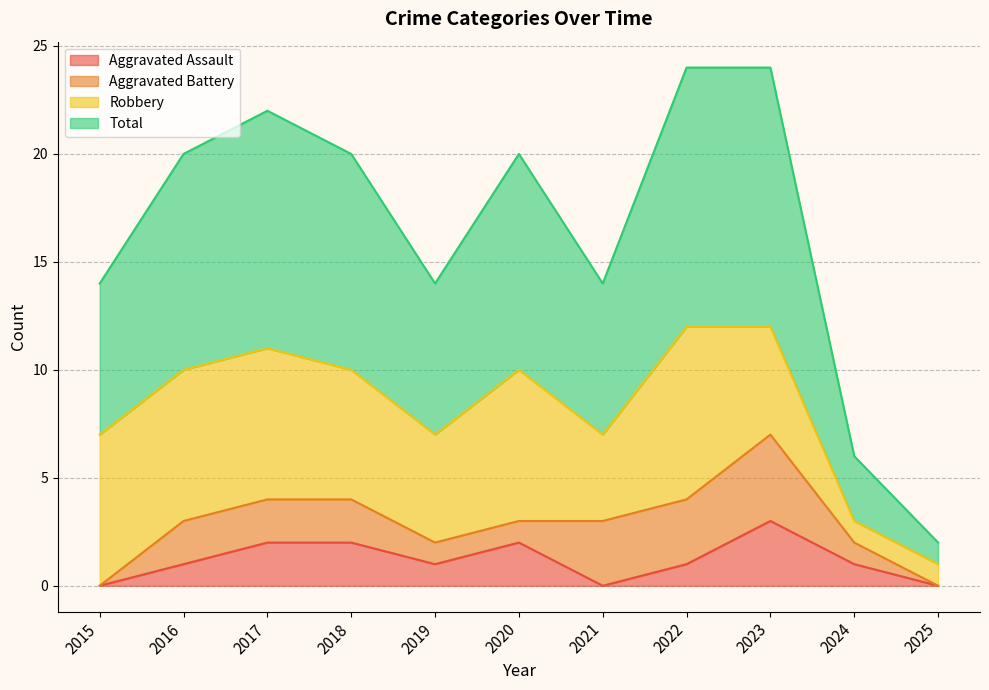

What is the highest value of the Total series?

12